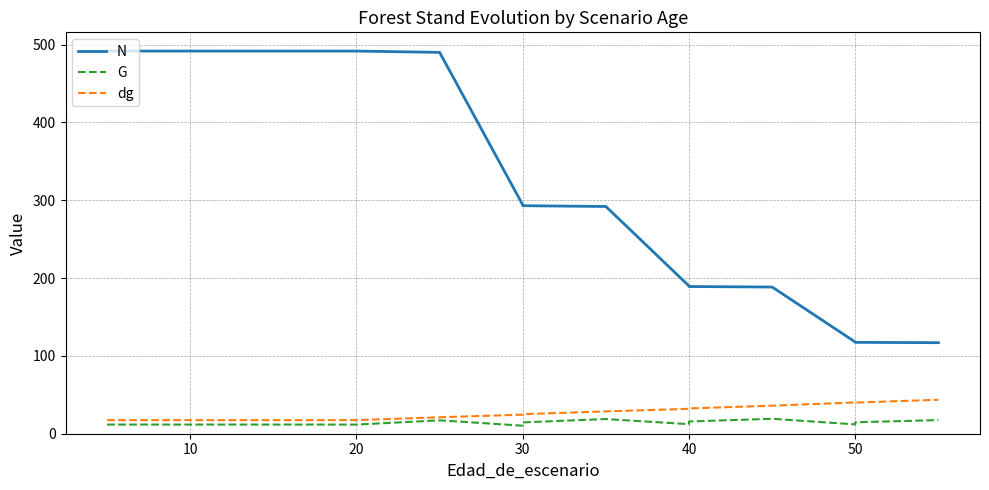

What is the difference between the maximum and minimum values in the dg series?

26.2